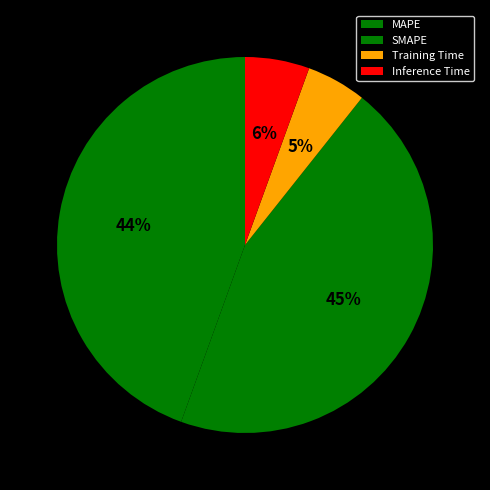

To the nearest percent, what is the combined percentage of MAPE and Inference Time?

50%